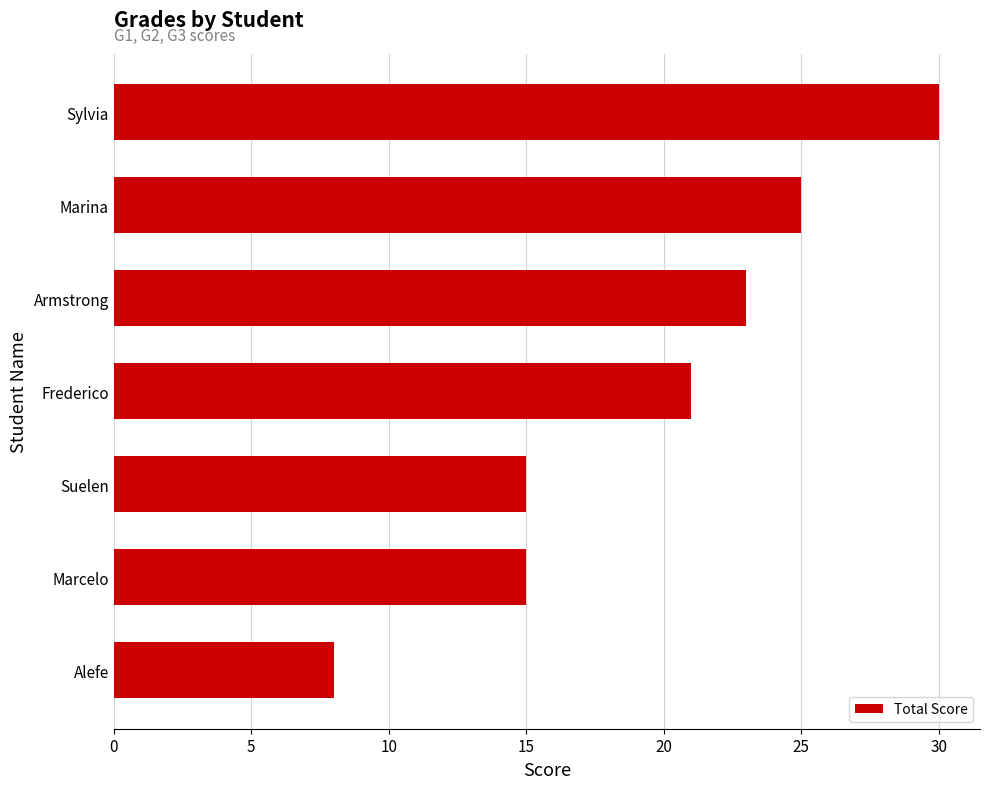

What is the sum of the values at Alefe and Suelen?

23